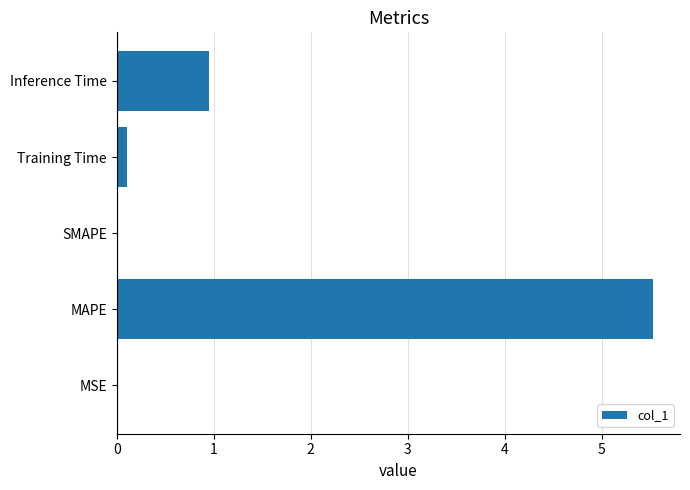

Count the number of categories in the chart.

5